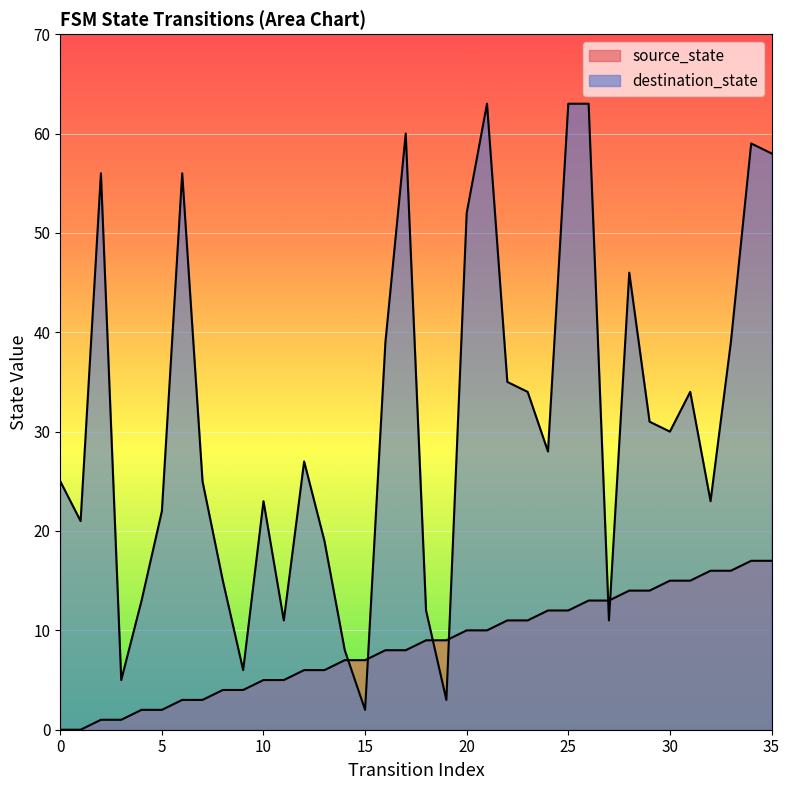

What is the average value of the destination_state series?

31